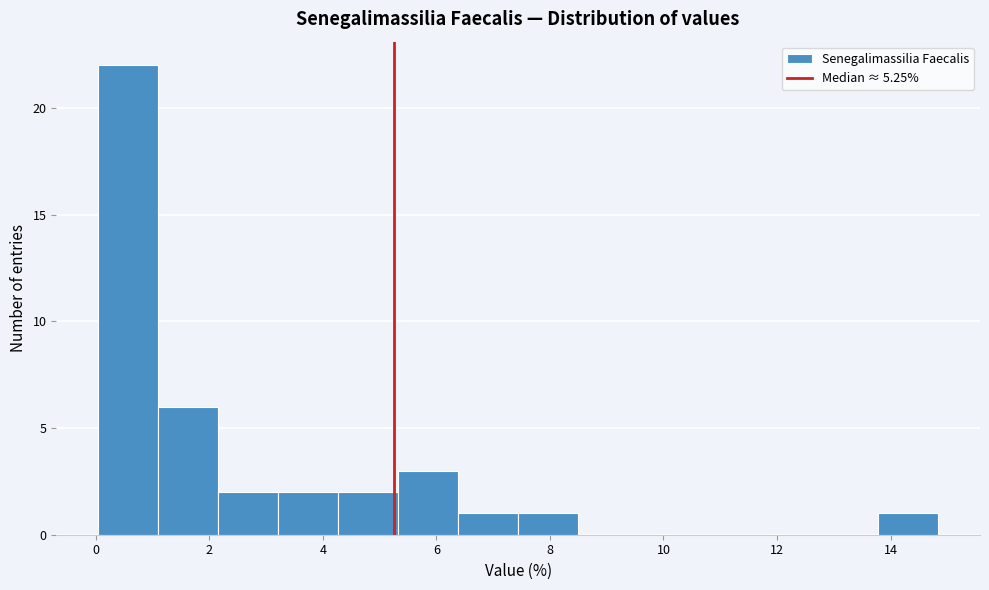

How tall is the bar that spans 0.0 to 1.2 on the x-axis? Neither the bar edges nor the heights are printed on the chart, so give them approximately, as read against the axes.

22